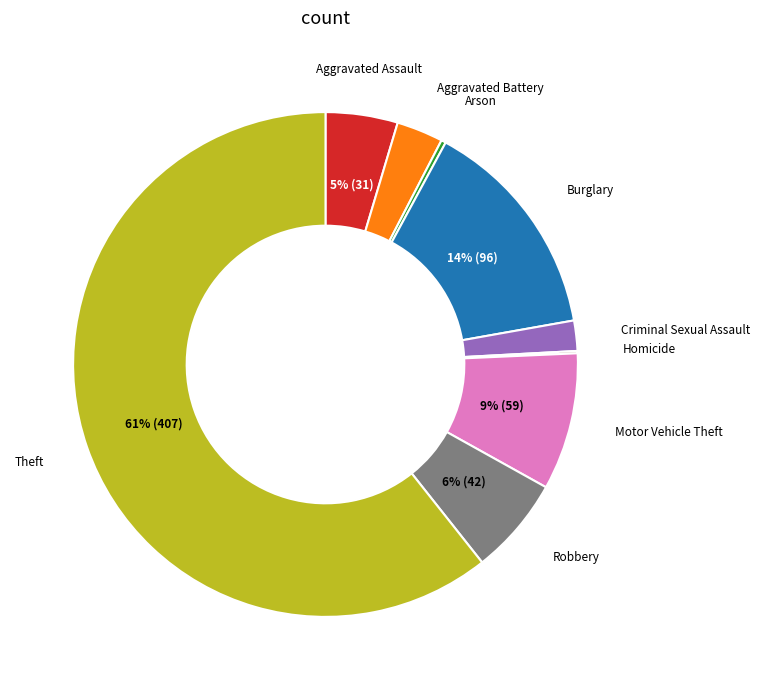

To the nearest percent, what is the difference between the largest and smallest slice percentages?

61%